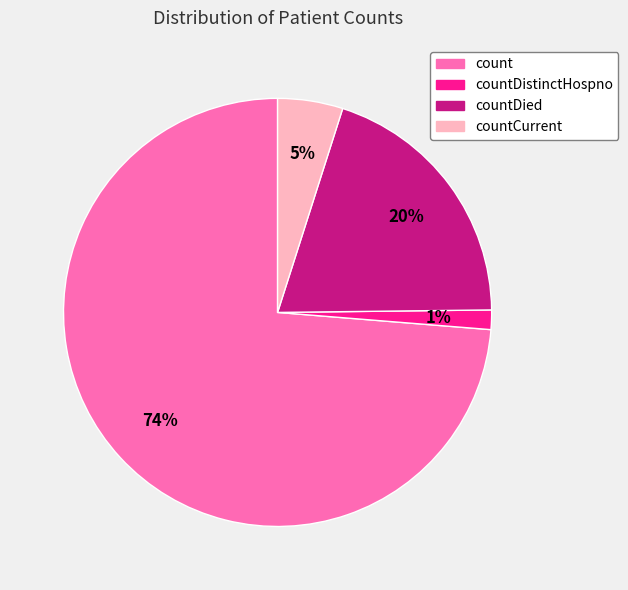

To the nearest percent, what is the combined percentage of count and countCurrent?

79%